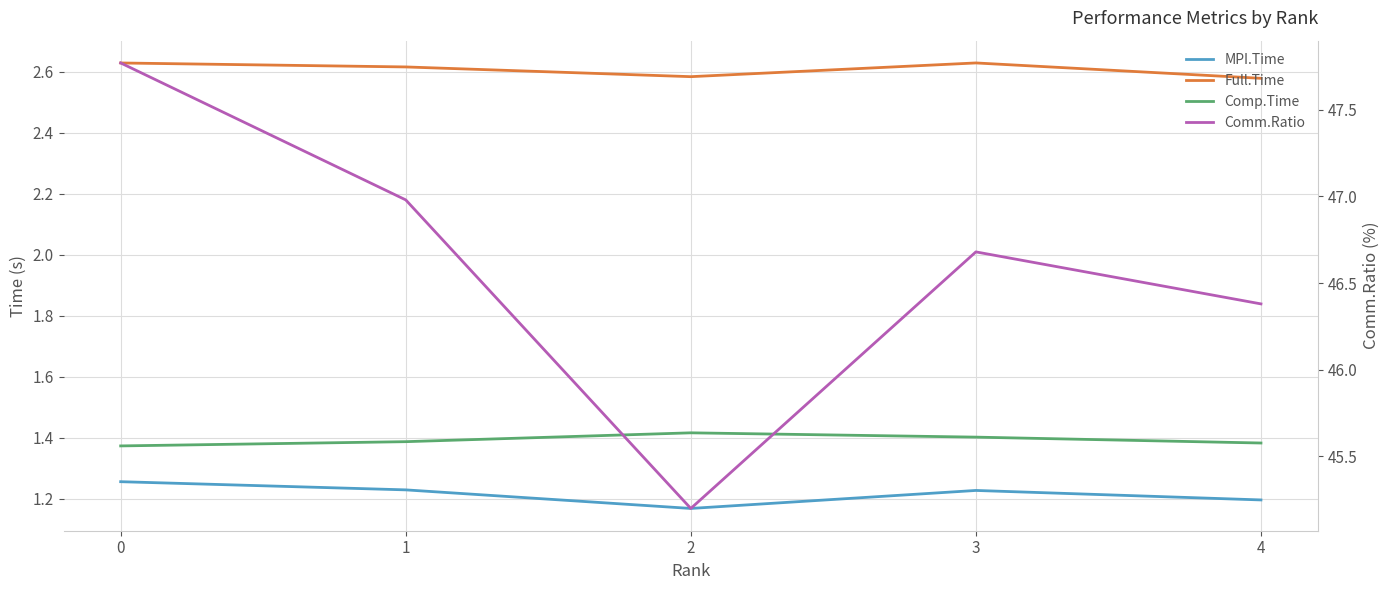

At which category does MPI.Time reach its first local peak?

3